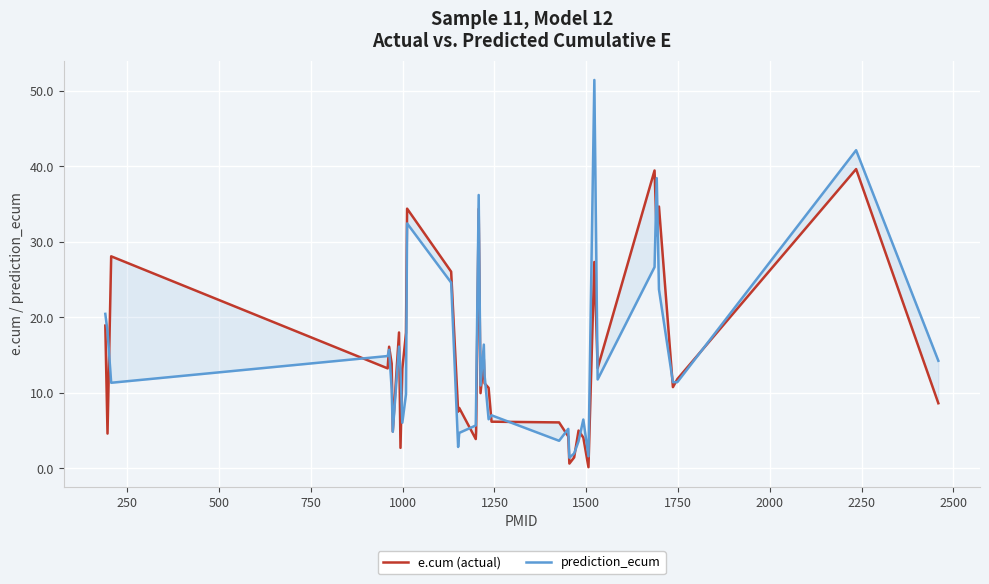

What is the maximum value shown in the chart?

51.4